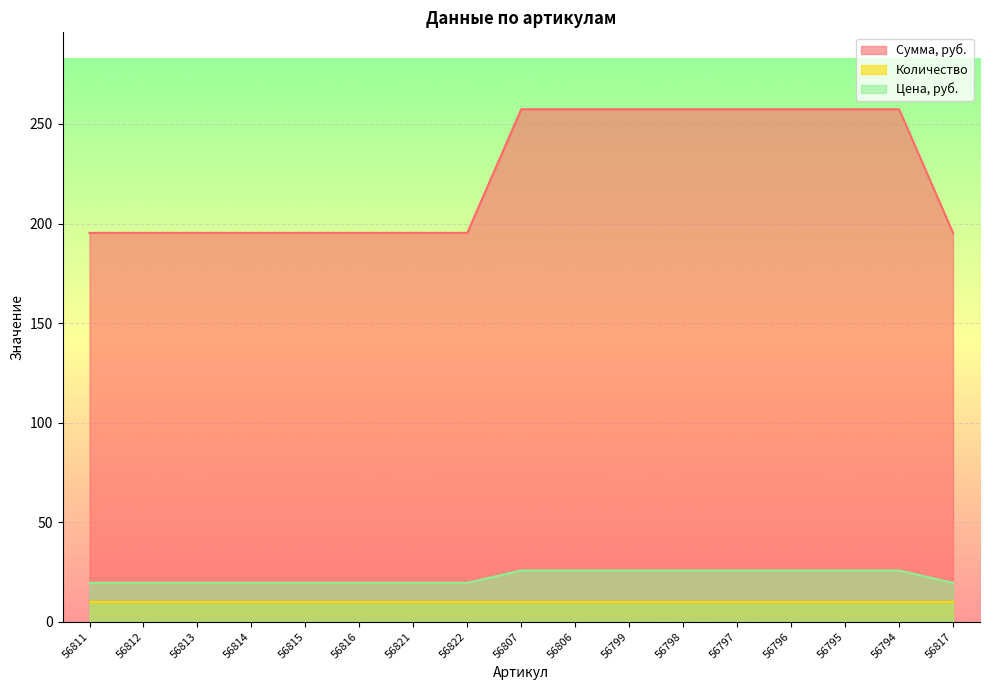

At how many categories does at least one series exceed 233?

8